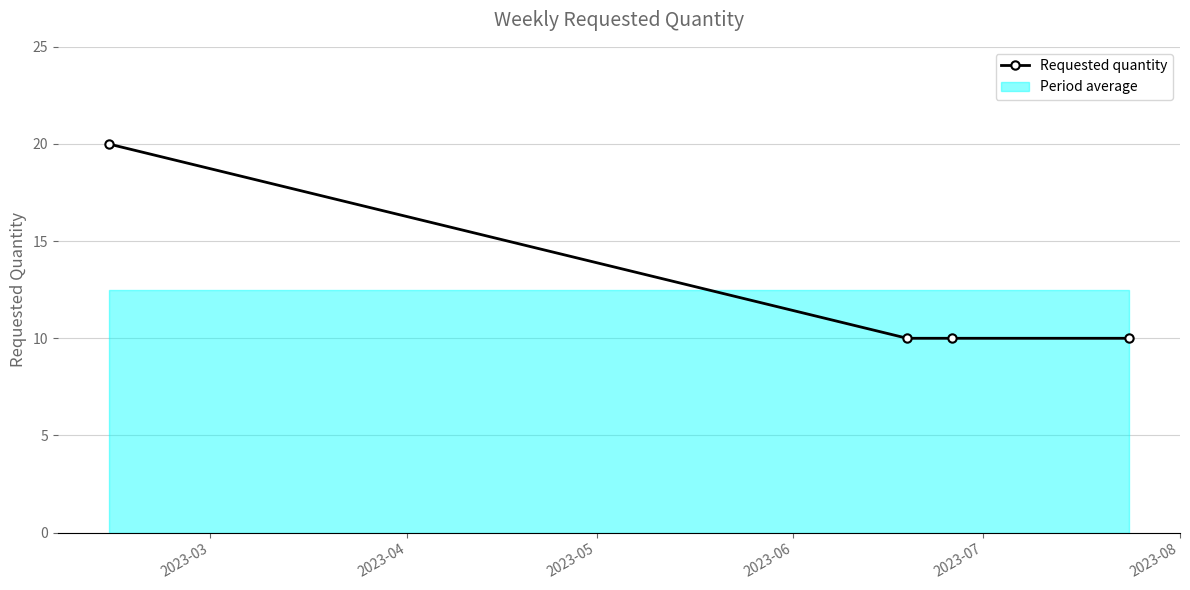

What is the maximum value for Requested quantity?

20